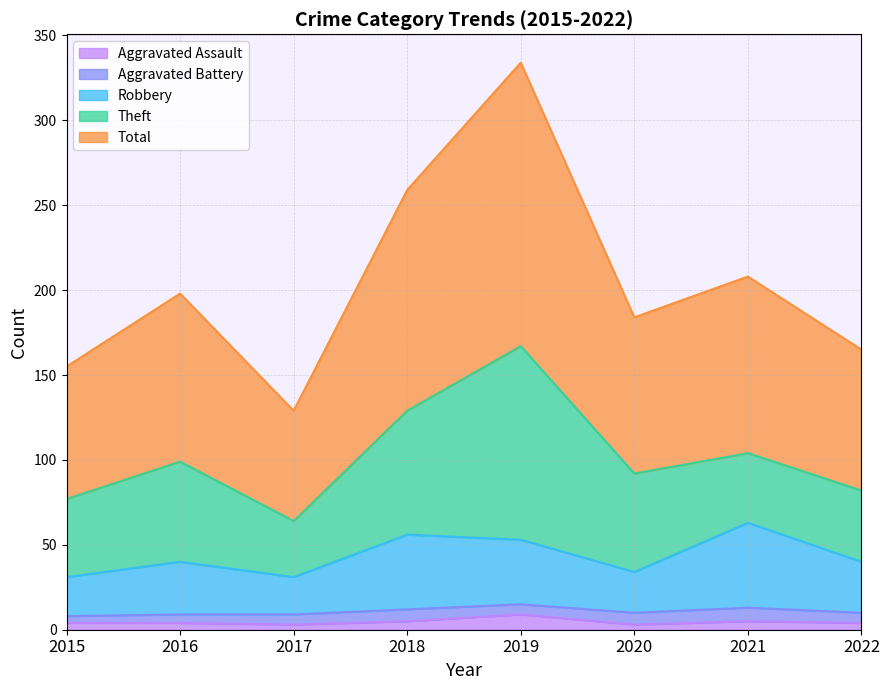

What is the value of the Aggravated Assault point at the 4th from the left?

5